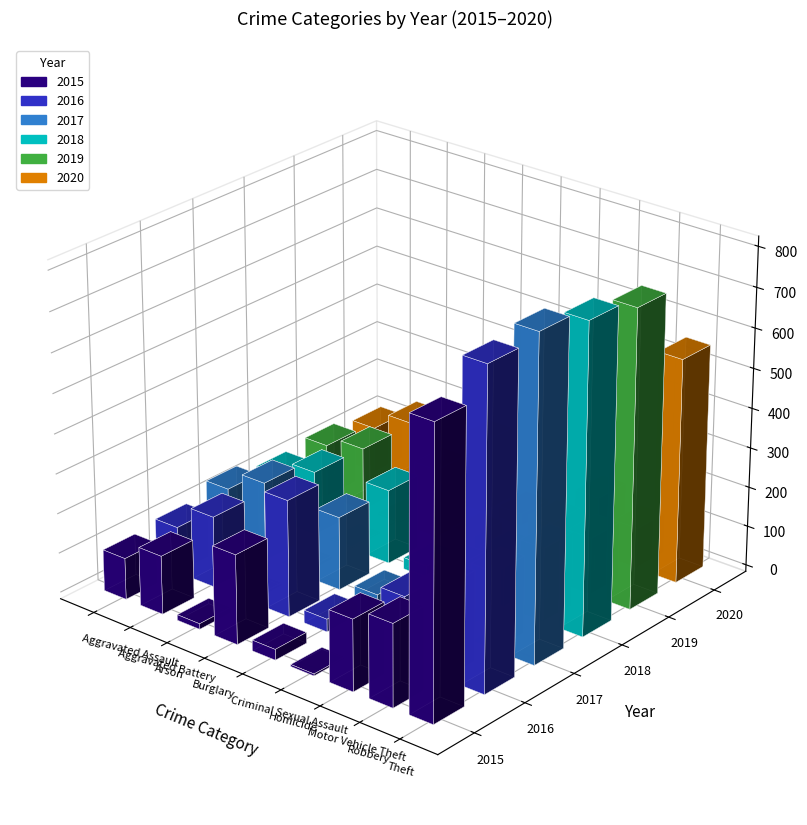

The value of 2019 at 0 is 28. True or false?

False